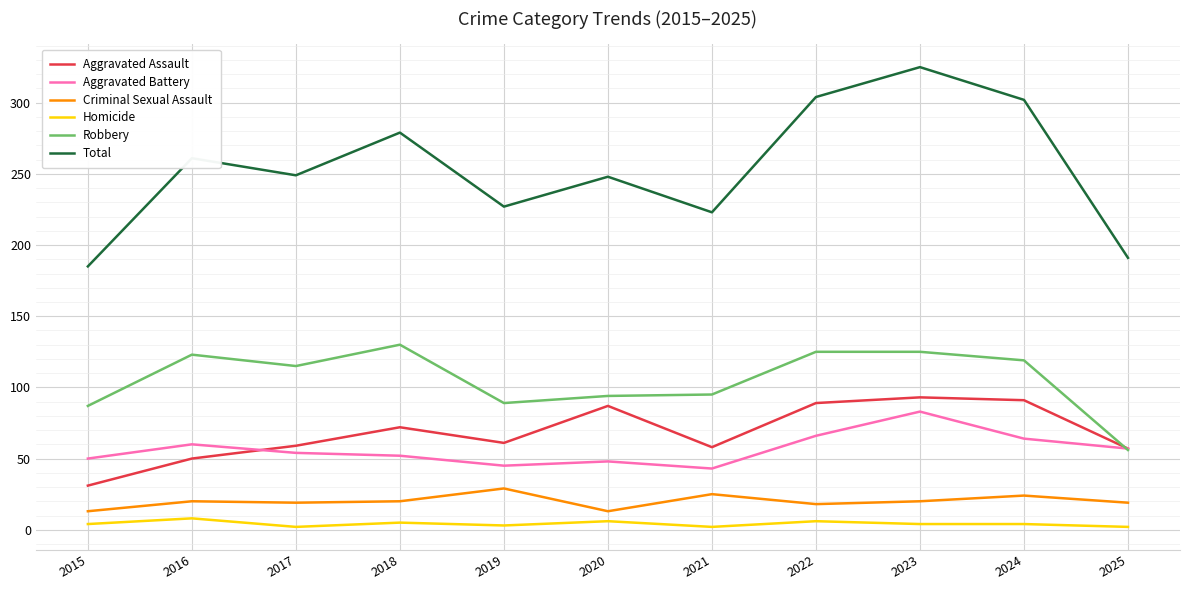

True or false: Criminal Sexual Assault and Aggravated Battery intersect in this chart.

False